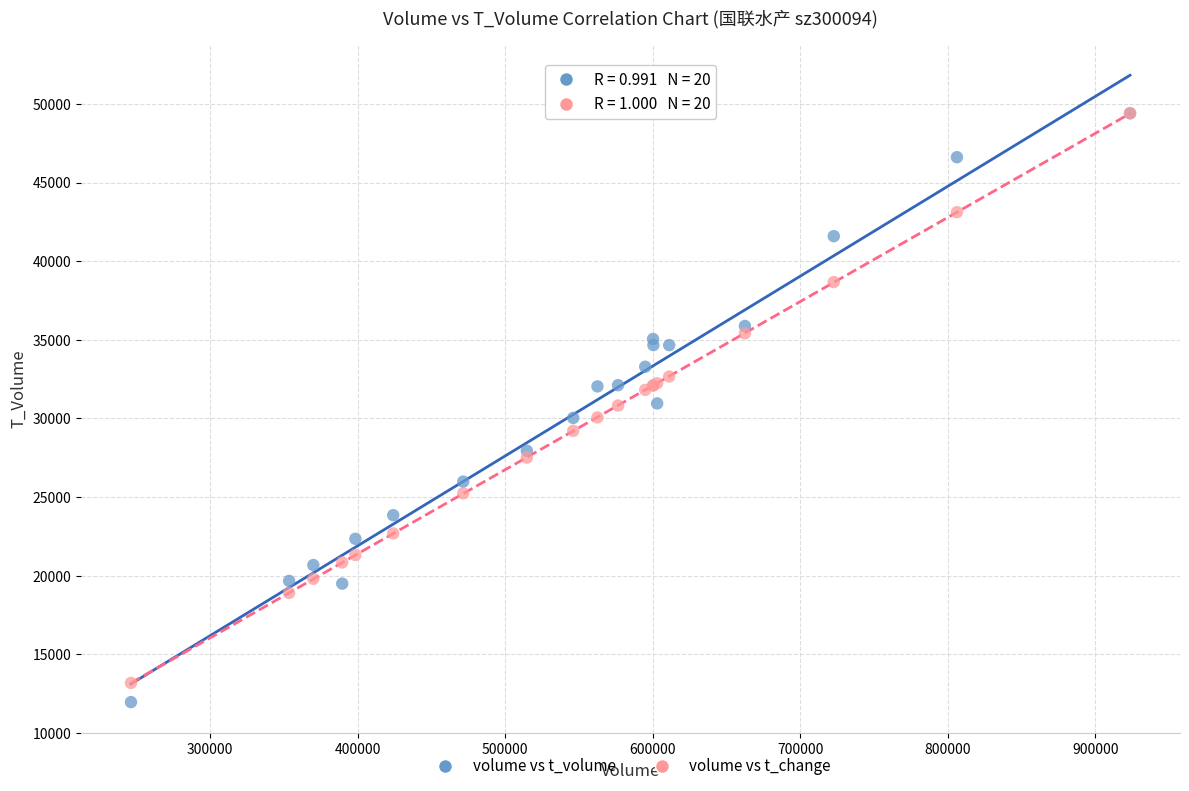

What are all the series names shown in the legend?

volume vs t_volume, volume vs t_change